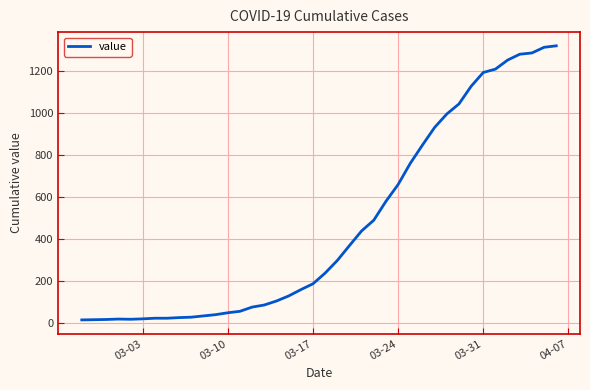

What is the greatest value displayed?

1319